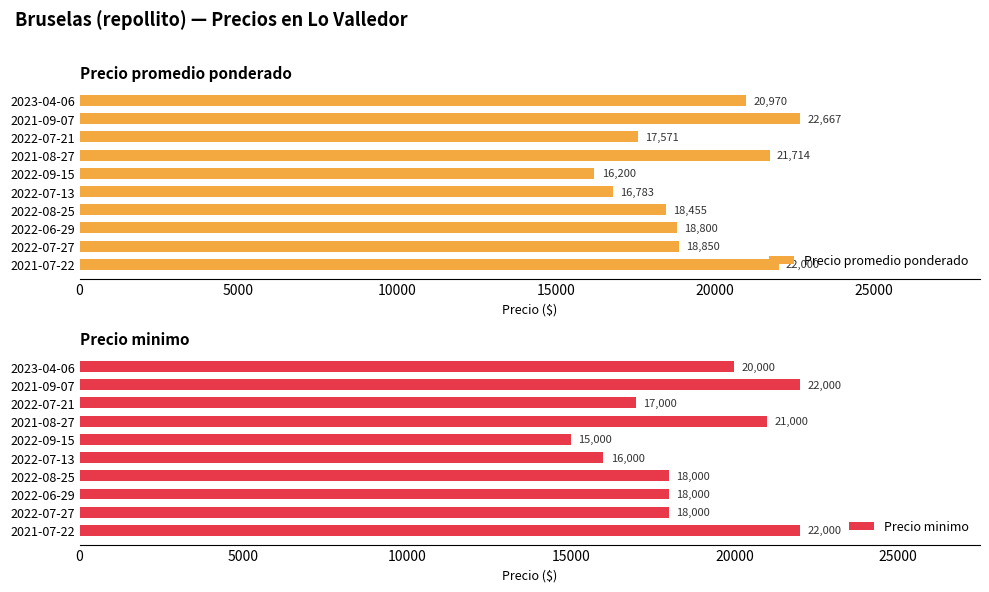

Rank the series by their average value, from lowest to highest.

Precio minimo, Precio promedio ponderado